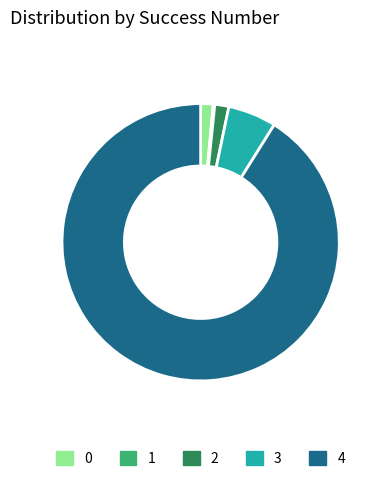

Combined, do 2 and 0 account for over 50%?

No